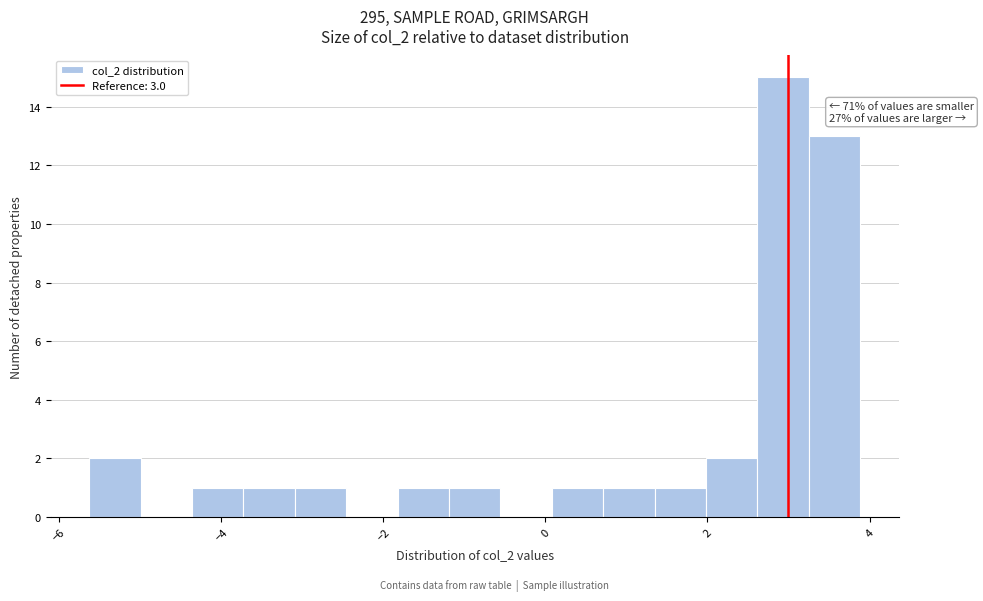

Around what value on the x-axis is the tallest bar? Give the approximate position of its centre, as read against the axis.

3.0